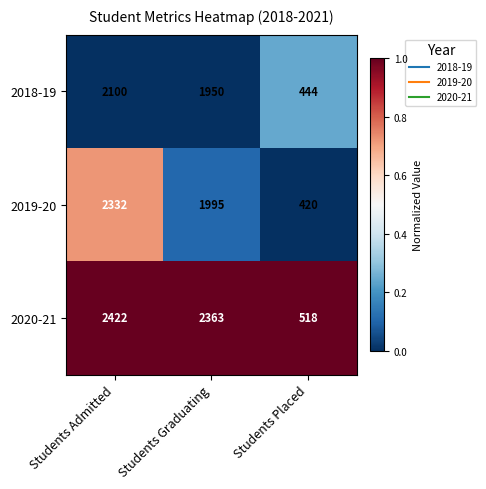

What is the average value of the 2019-20 series?

1582